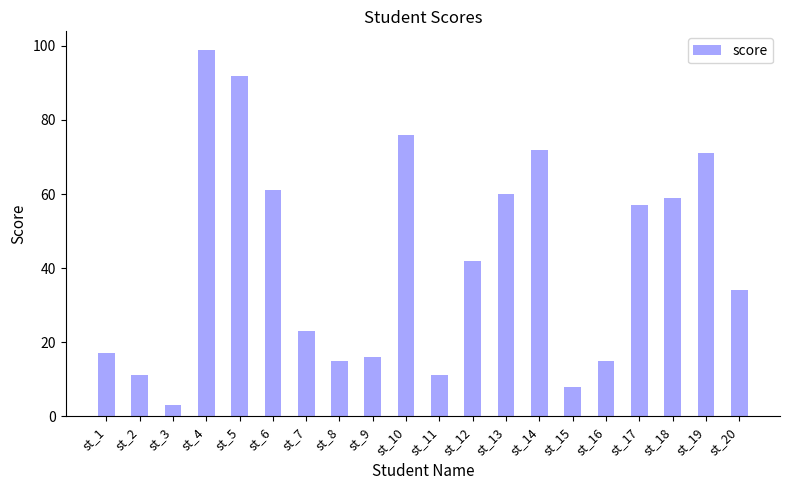

True or false: the data shows 15 at st_8.

True